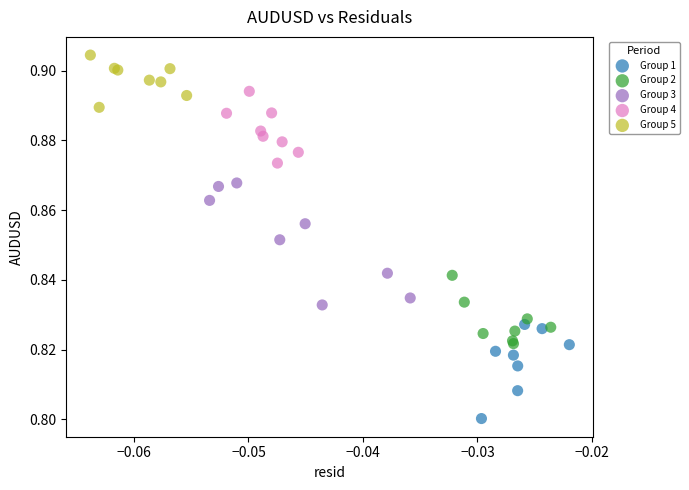

Which series reaches the minimum Y coordinate?

Group 1